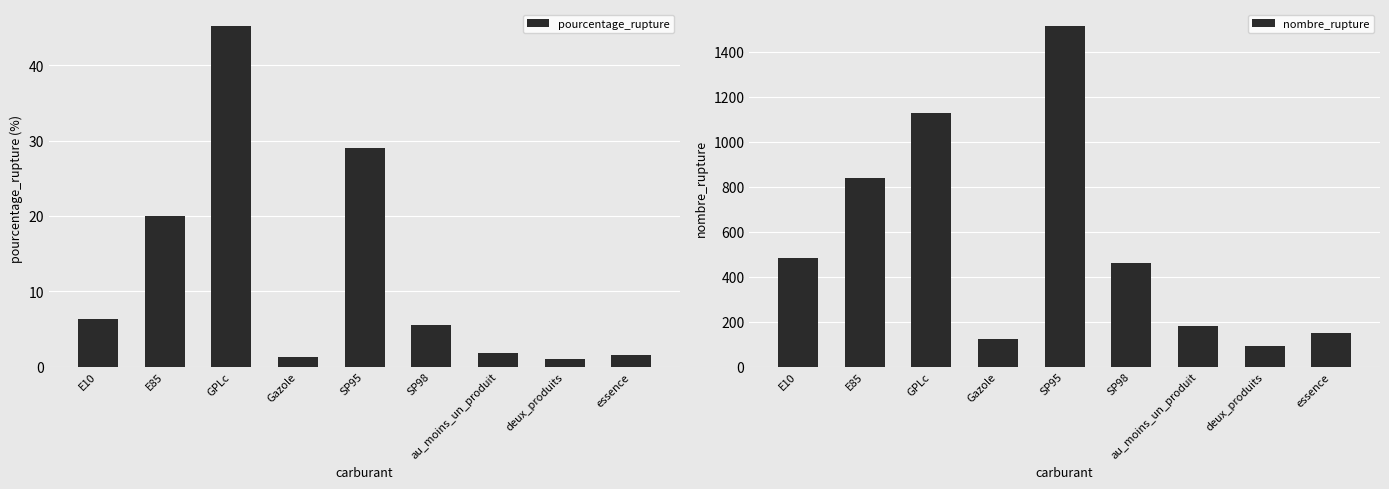

How many values in the pourcentage_rupture series are below 5?

4